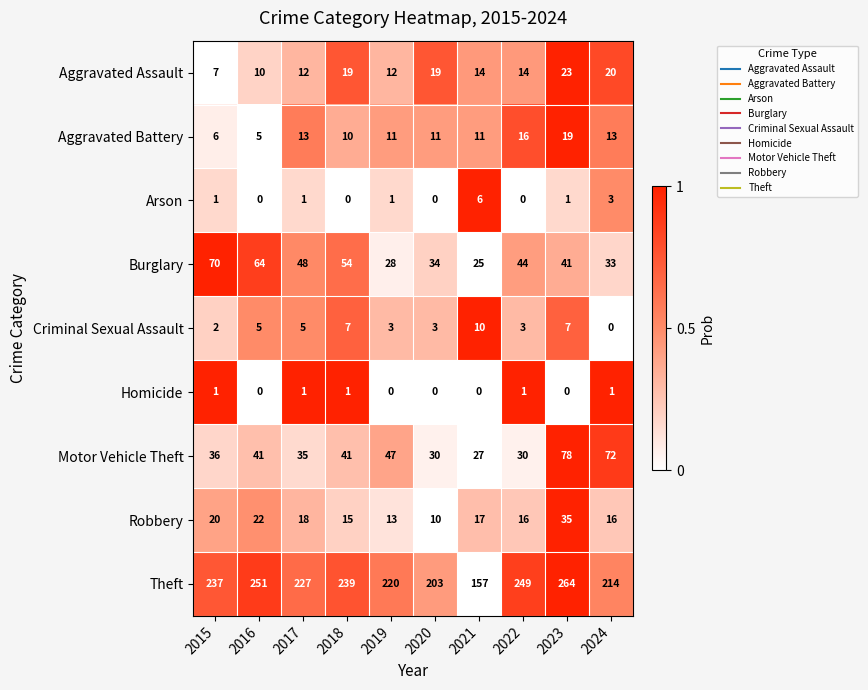

What is the difference between the second highest and second lowest values in the Aggravated Assault series?

10